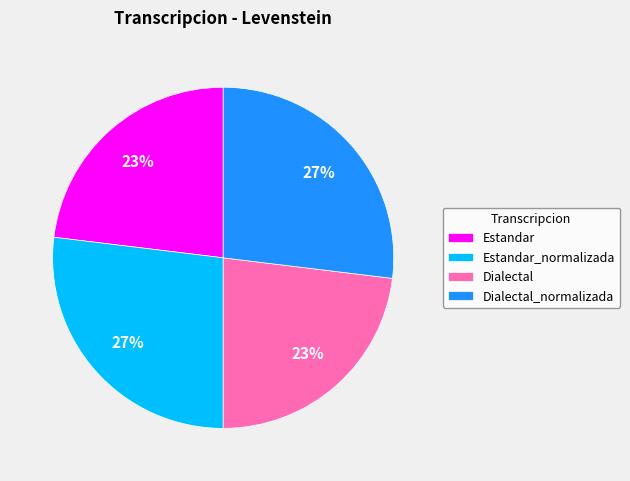

Does any single category account for the majority?

No